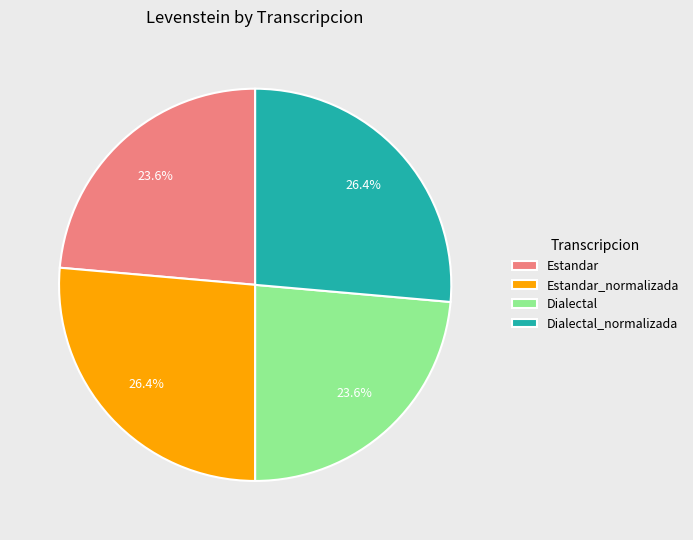

Count the number of slices in the pie.

4